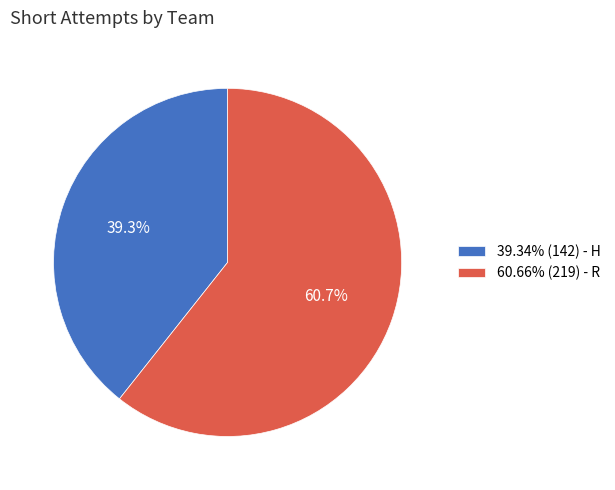

Do 60.66% (219) - R and 39.34% (142) - H together represent more than half of the pie?

Yes